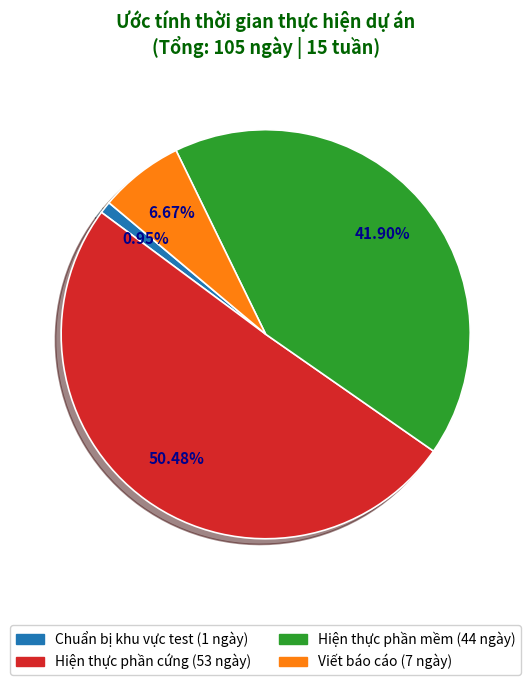

What percentage is the Hiện thực phần cứng slice, to the nearest percent?

50%